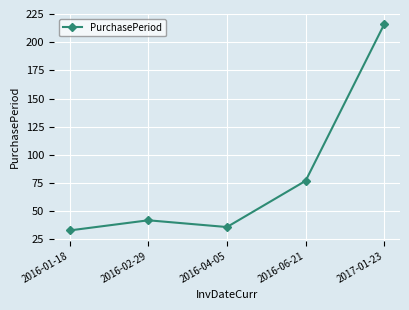

Where is the data nearest to the value 124?

2016-06-21